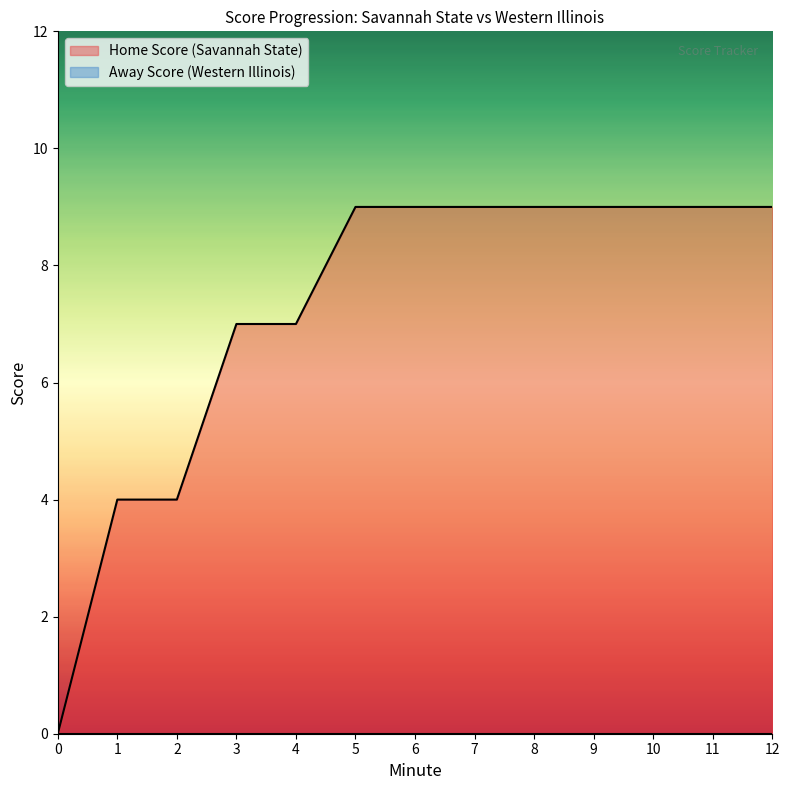

Rank the series at 4 from lowest to highest value.

Away Score, Home Score